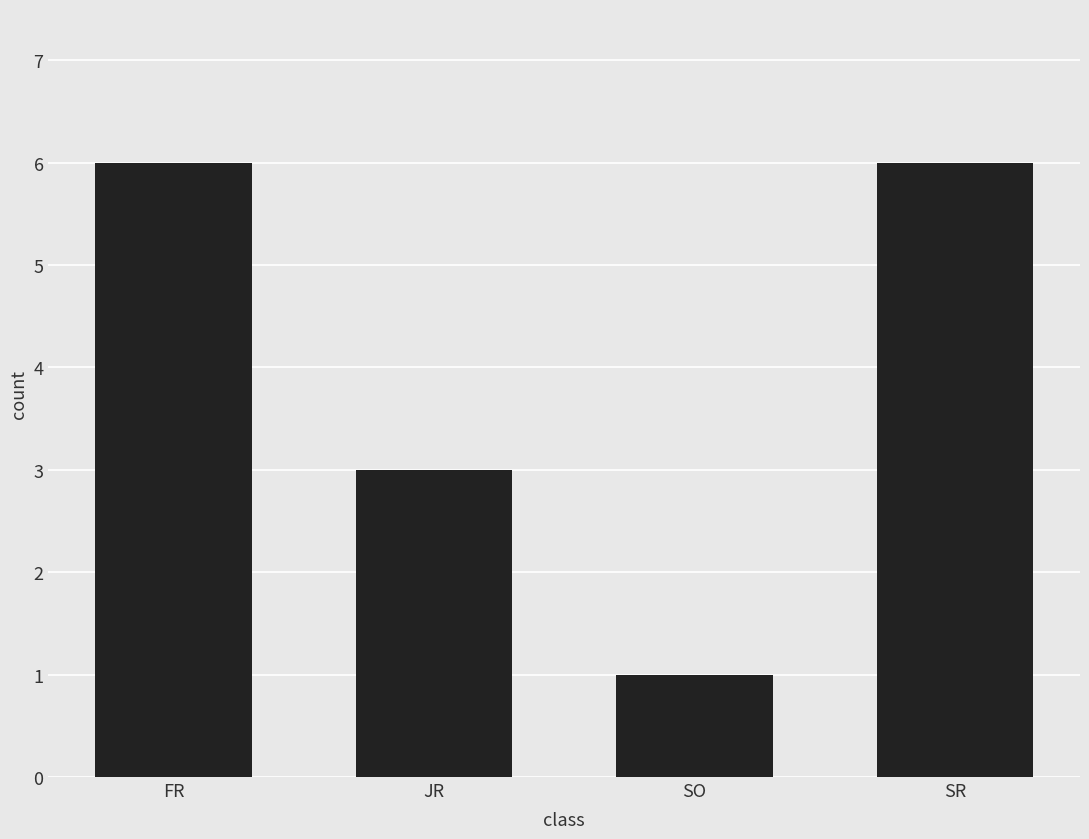

True or false: the data shows 6 at FR.

True